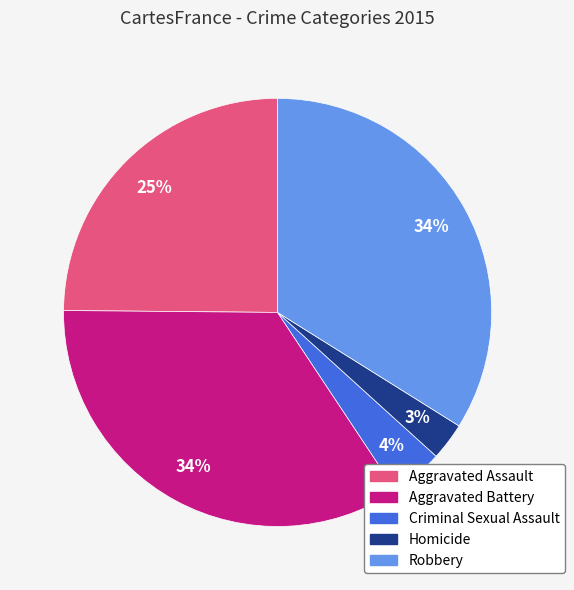

To the nearest percent, what percentage of the pie is Aggravated Battery?

34%